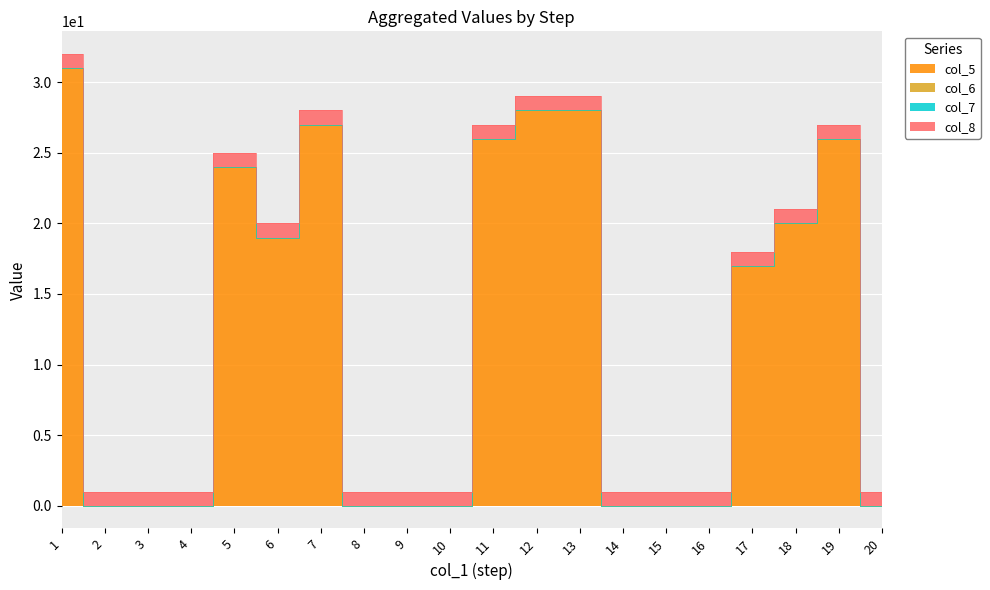

Between 9 and 13, which is larger?

13